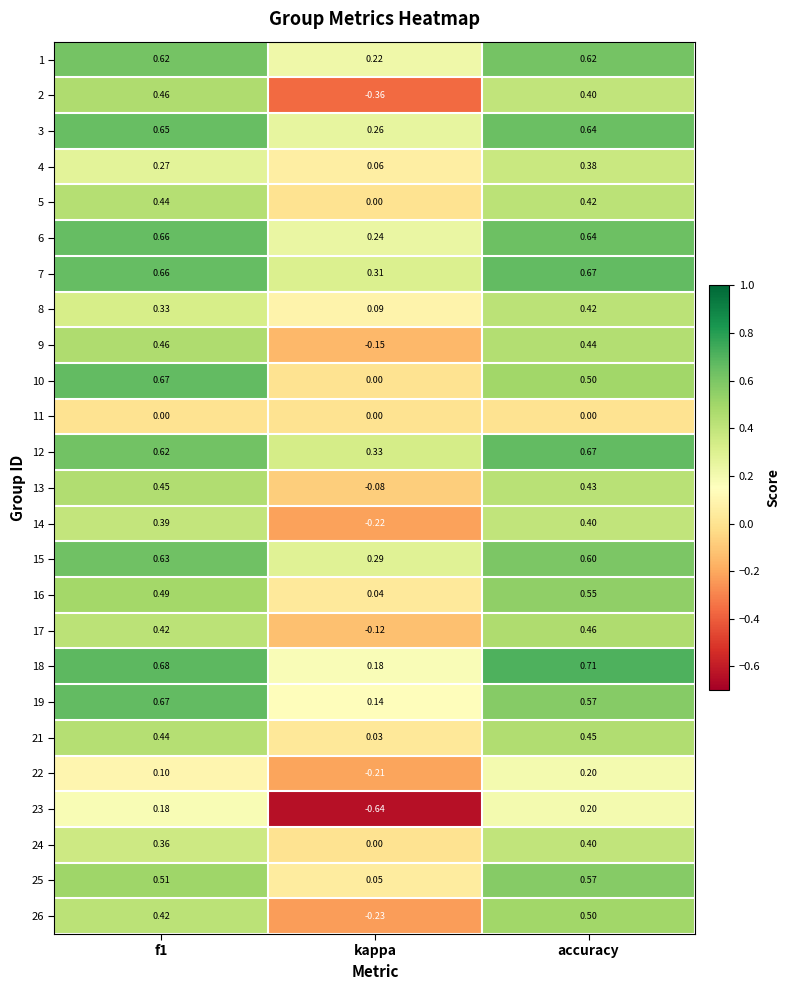

At which category is the sum across all series the highest?

accuracy